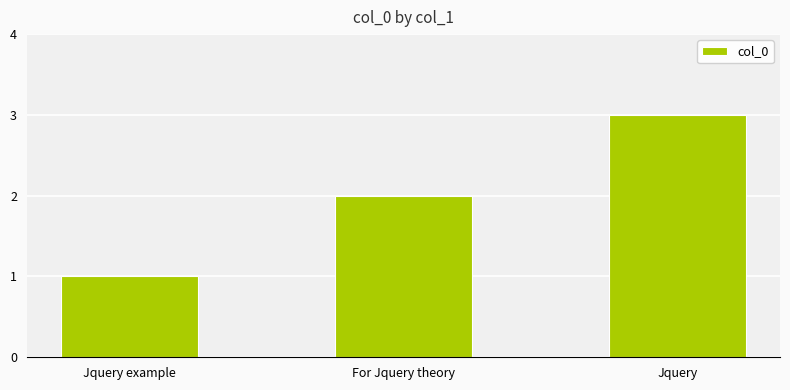

Reading left to right, list all the values displayed in this chart.

Jquery example=1	For Jquery theory=2	Jquery=3